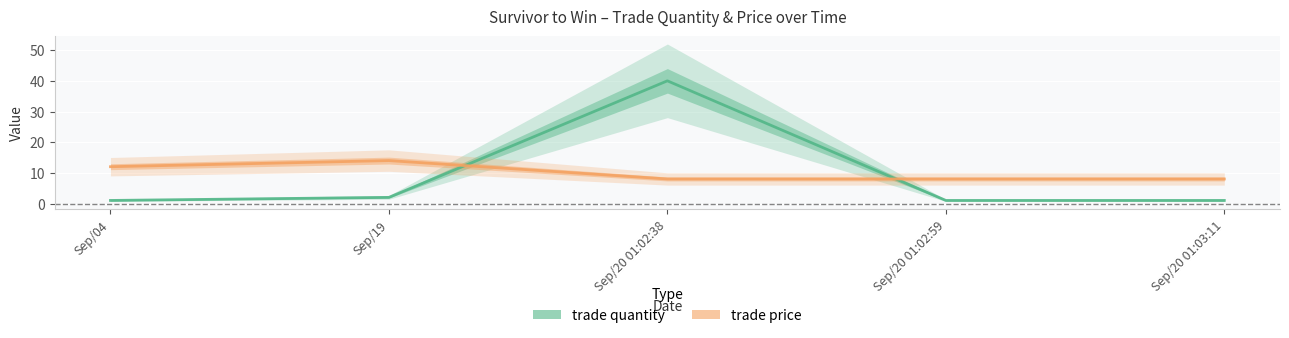

Reading left to right, extract all data points from this chart.

trade quantity: Sep/04=1	Sep/19=2	Sep/20 01:02:38=40	Sep/20 01:02:59=1	Sep/20 01:03:11=1
trade price: Sep/04=12	Sep/19=14	Sep/20 01:02:38=8	Sep/20 01:02:59=8	Sep/20 01:03:11=8